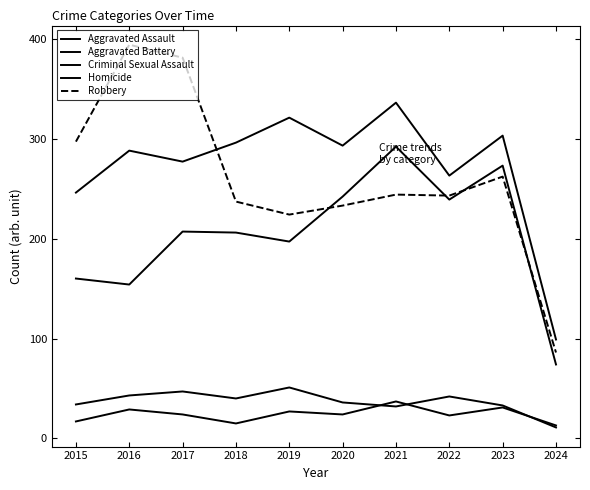

How many lines are shown in the chart?

5